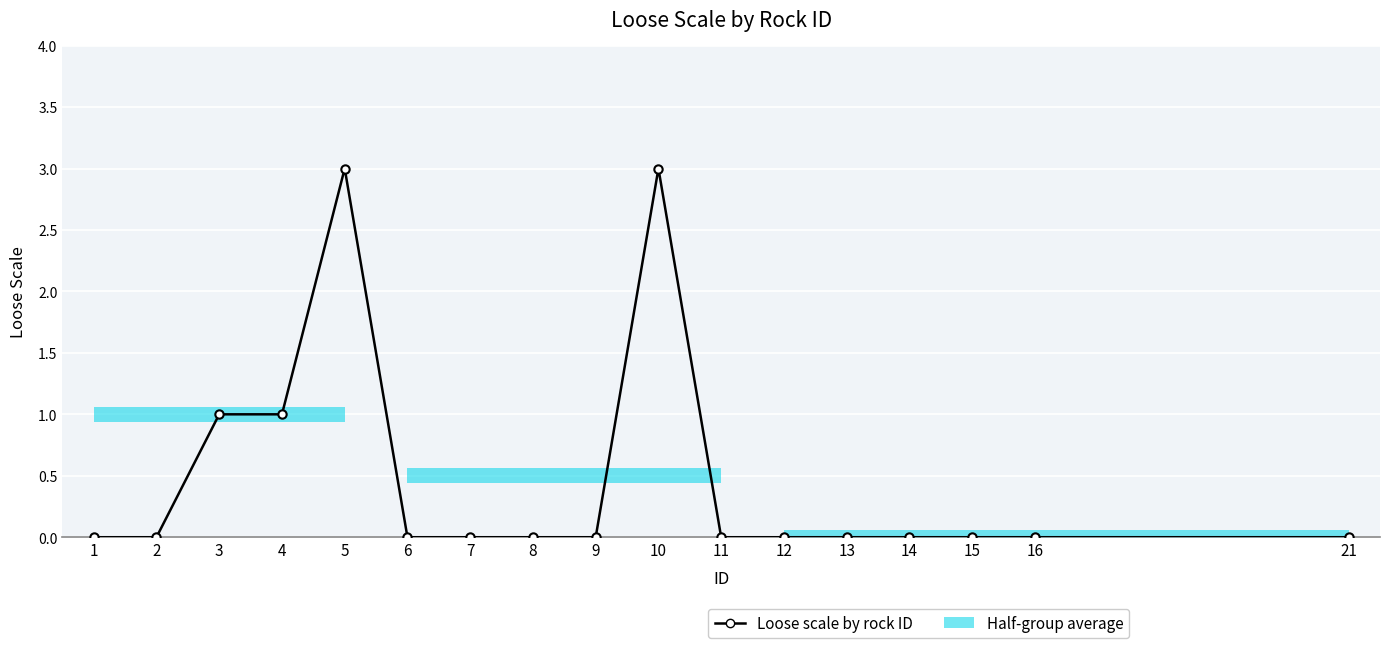

True or false: there are more than 0 points higher than both neighbors.

True